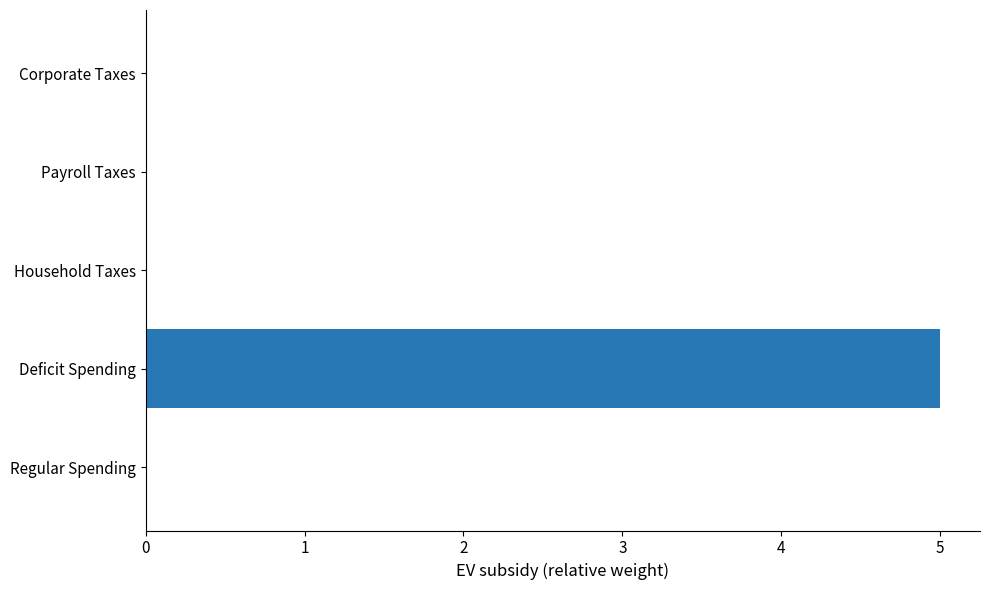

Are the bars horizontal?

Yes